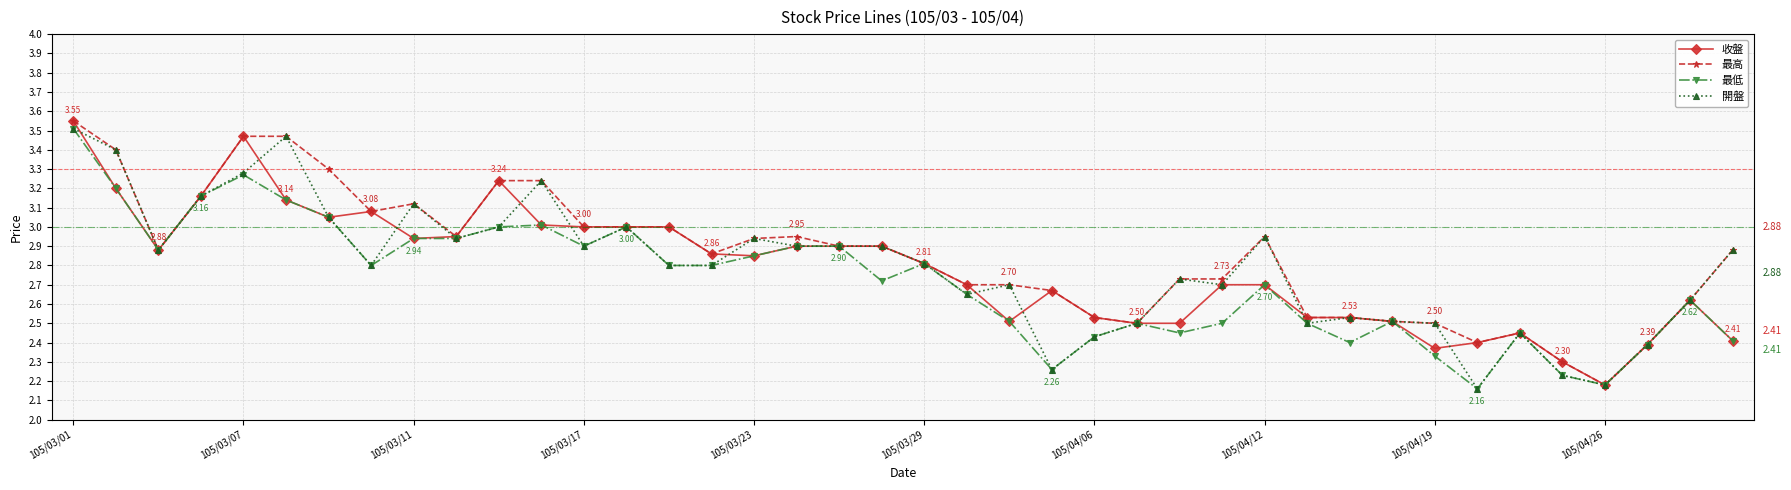

At which category does 收盤 reach its first local peak?

105/03/07